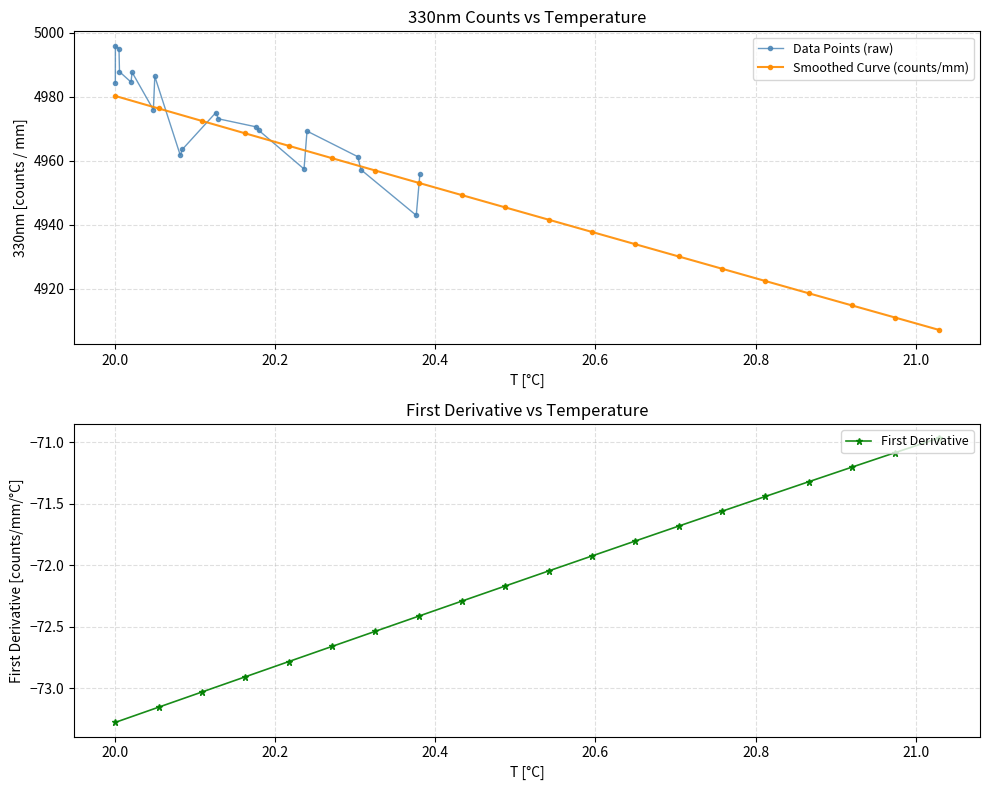

How many lines are shown in the chart?

3